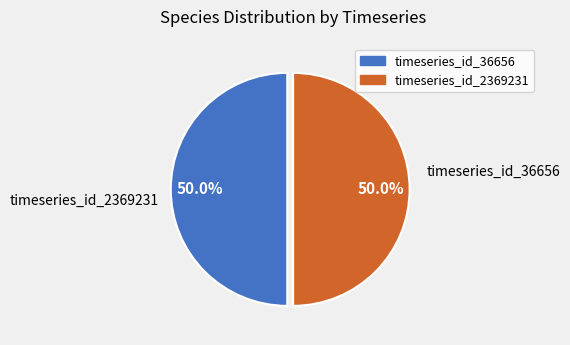

Count the number of slices in the pie.

2